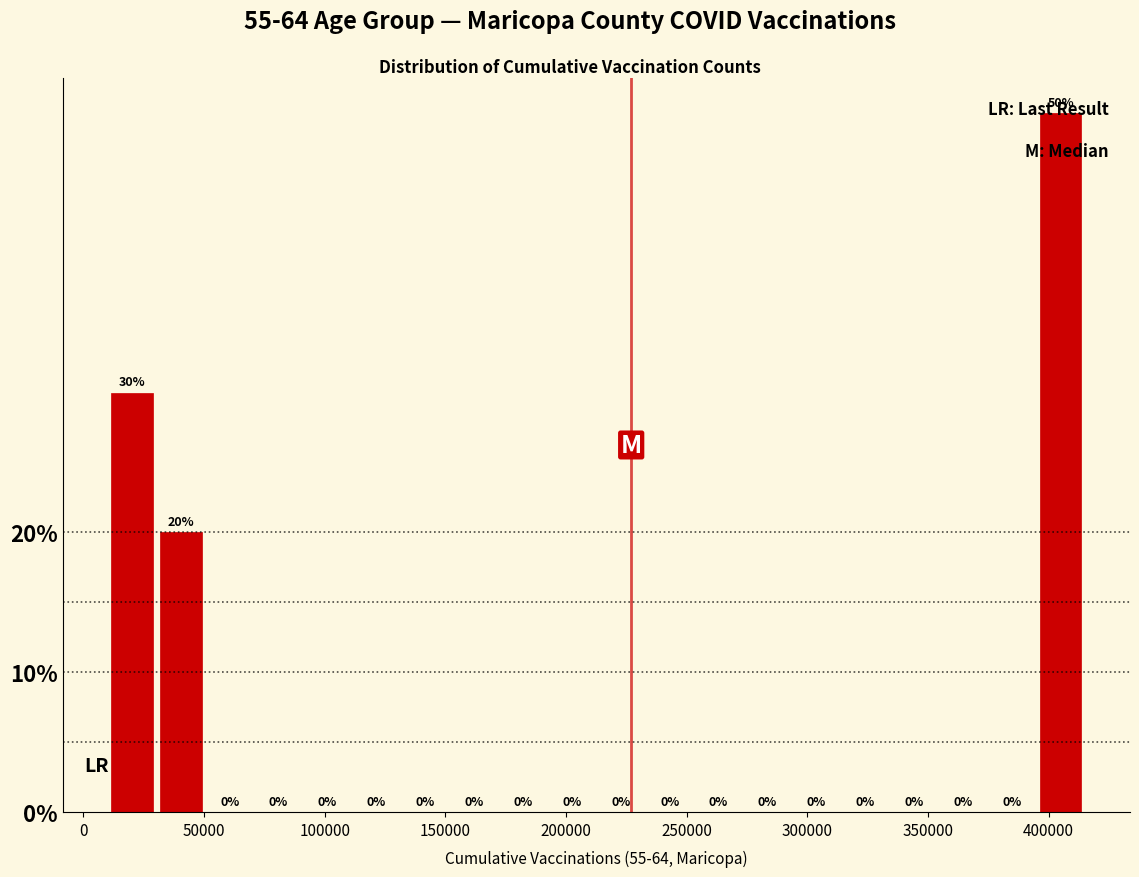

Which range on the x-axis has the tallest bar?

395000 to 415000